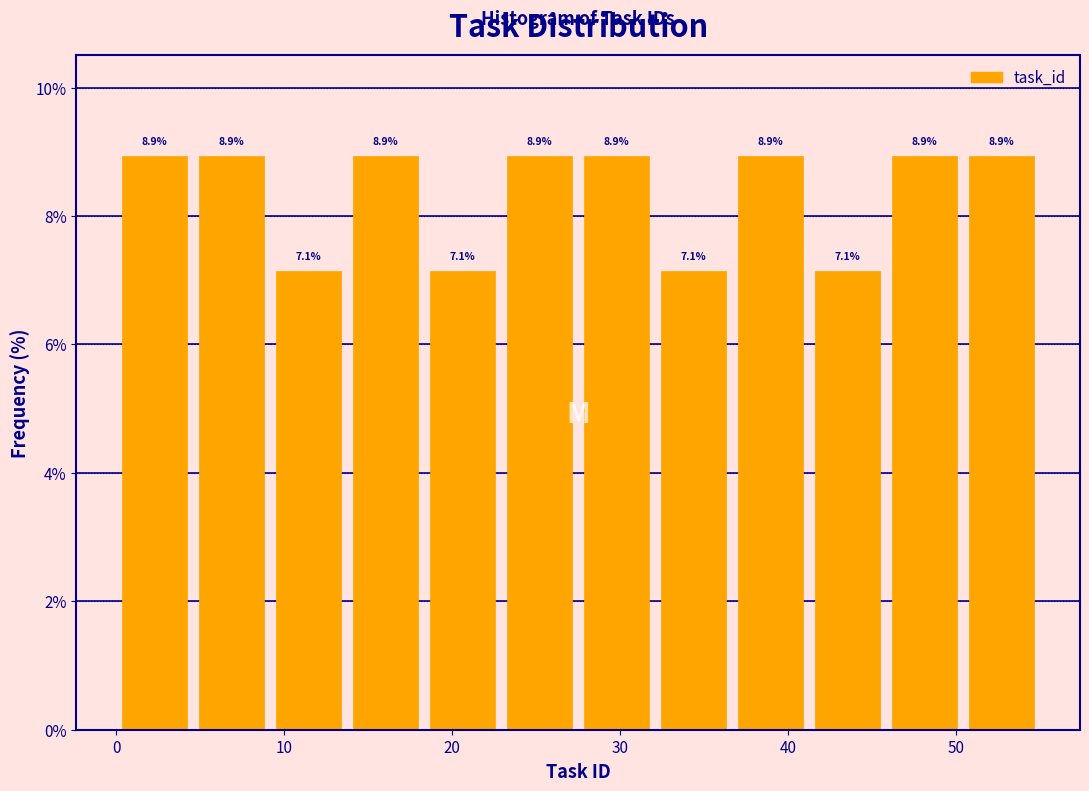

Reading left to right, list every bar in this chart as the range it spans on the x-axis followed by its height. The bar edges are not printed on the chart, so give them approximately, as read against the axis.

0 to 5: 8.9
5 to 9: 8.9
9 to 14: 7.1
14 to 18: 8.9
18 to 23: 7.1
23 to 28: 8.9
28 to 32: 8.9
32 to 37: 7.1
37 to 41: 8.9
41 to 46: 7.1
46 to 50: 8.9
50 to 55: 8.9